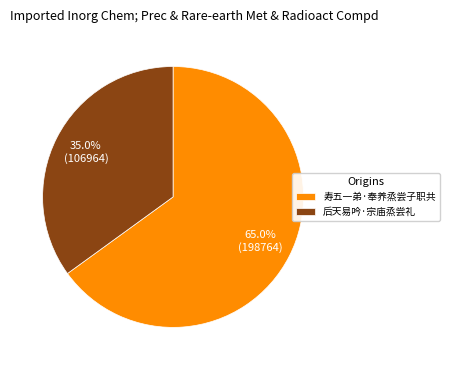

To the nearest percent, what is the difference between the largest and smallest slice percentages?

30%